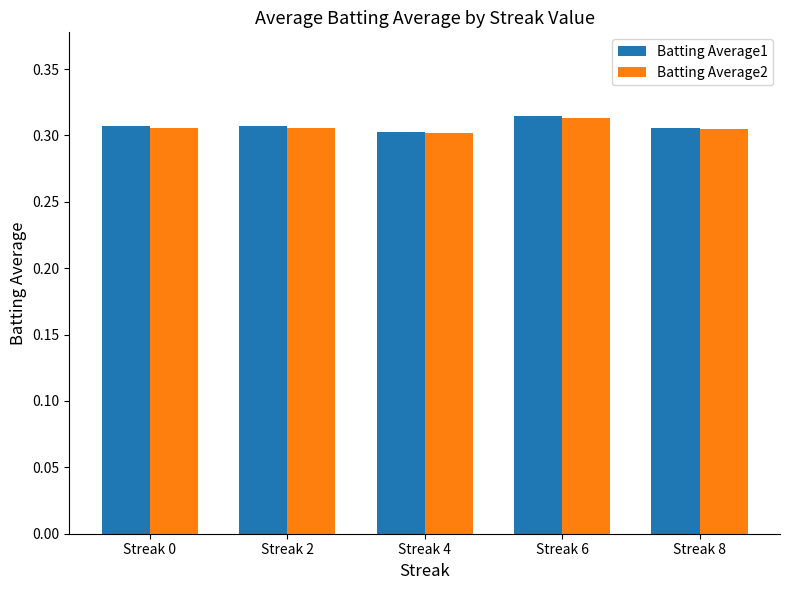

Which category has the highest value in the Batting Average2 series?

Streak 6